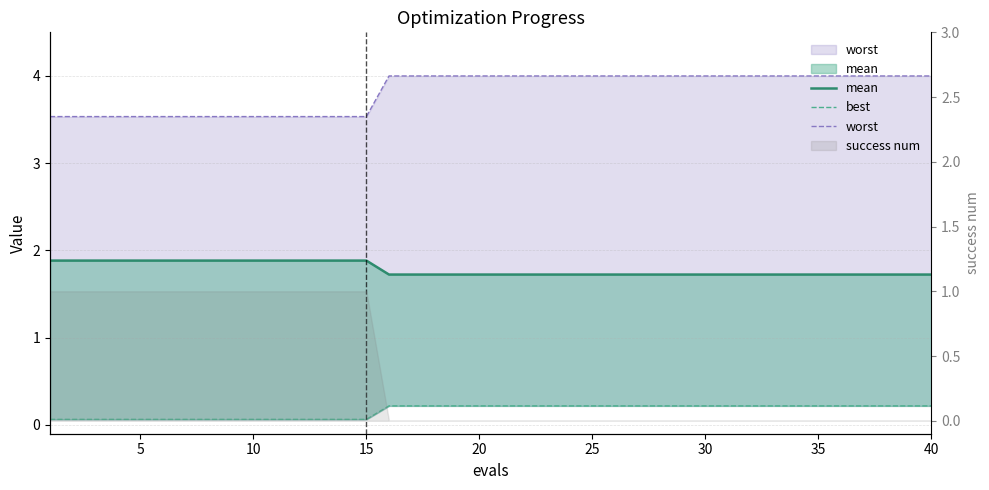

Rank the series by their average value, from highest to lowest.

worst, mean, best